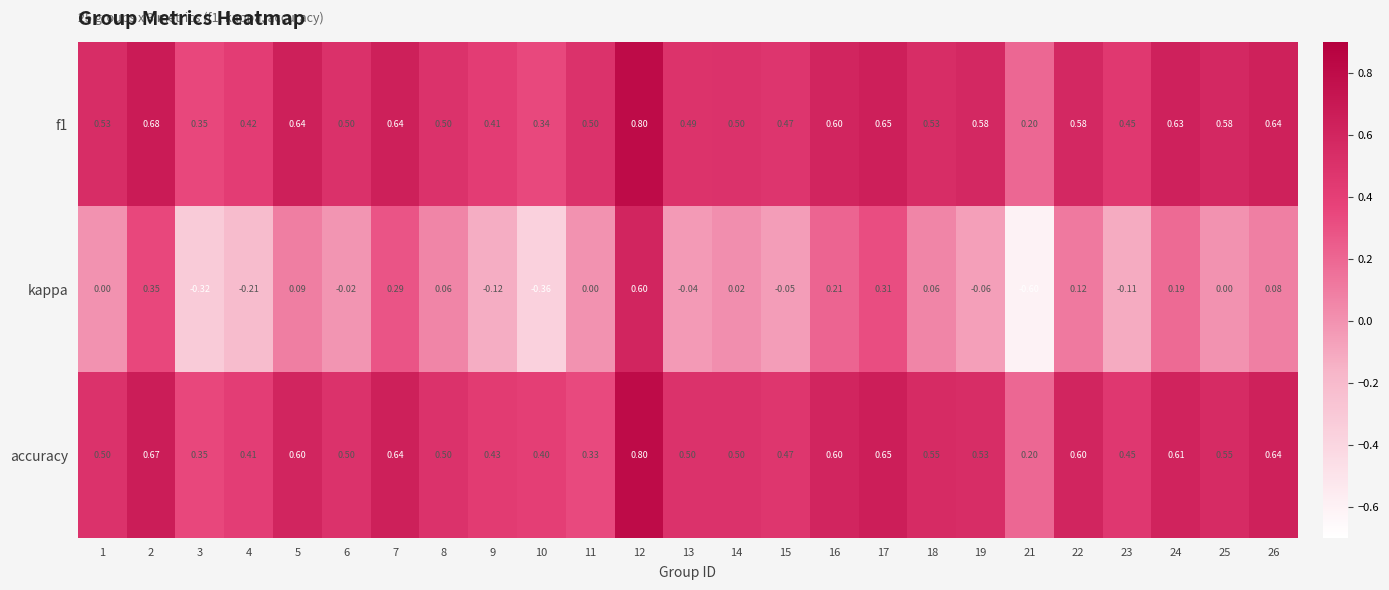

Is the value of accuracy at 11 greater than the value of f1 at 16?

No